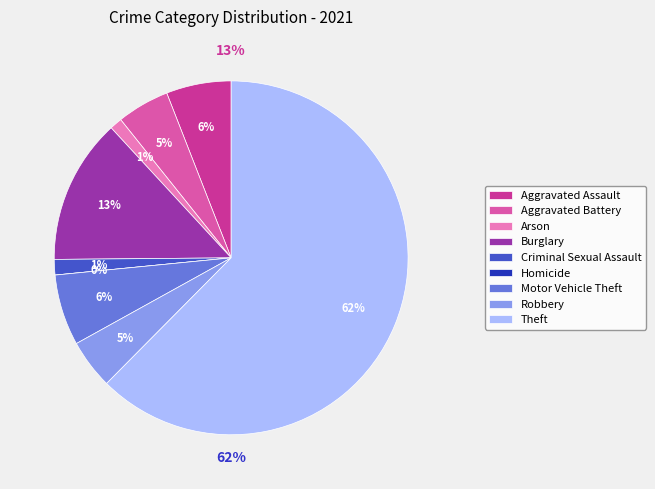

Which category accounts for the majority?

Theft